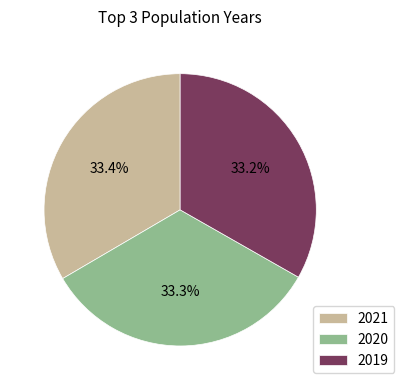

Does any single category account for the majority?

No